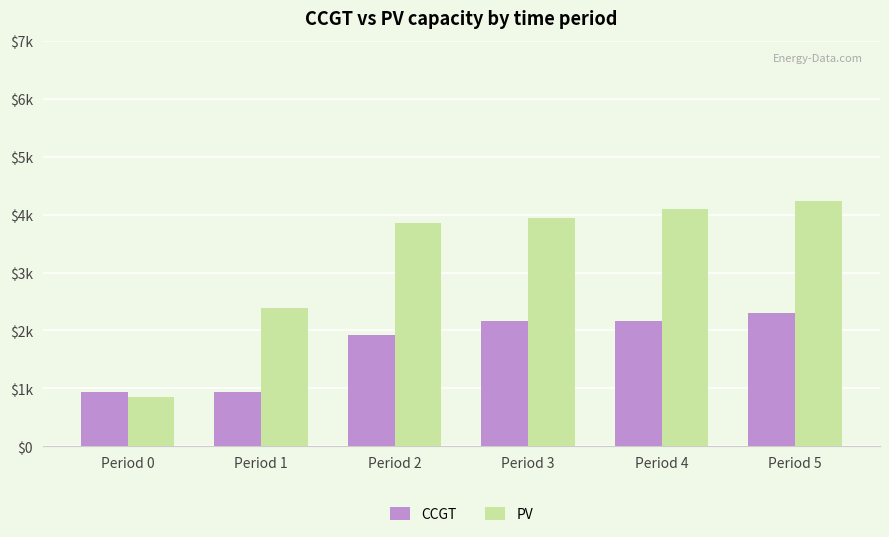

At which label does PV reach its peak?

Period 5